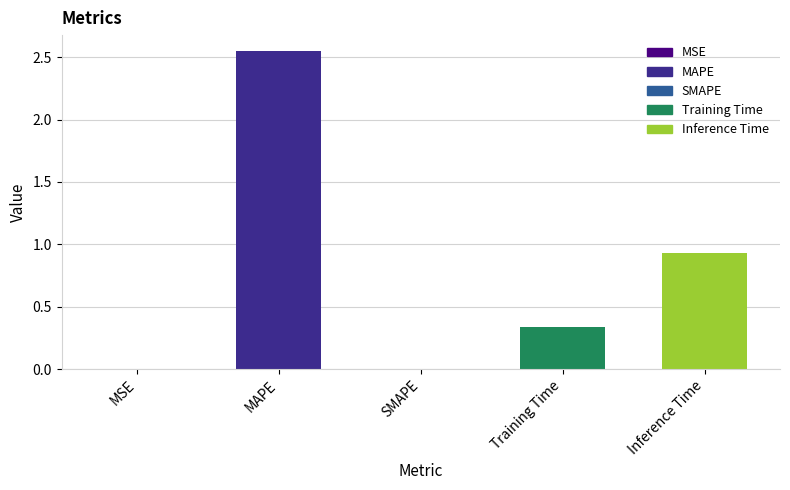

Which has a higher value, SMAPE or Inference Time?

Inference Time